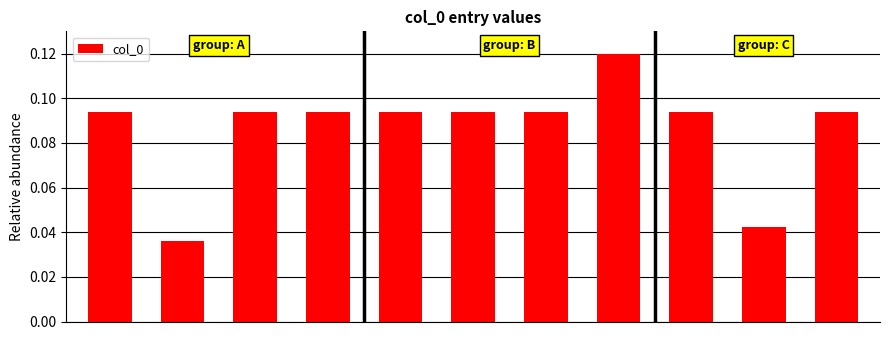

What is the sum of all values?

0.9